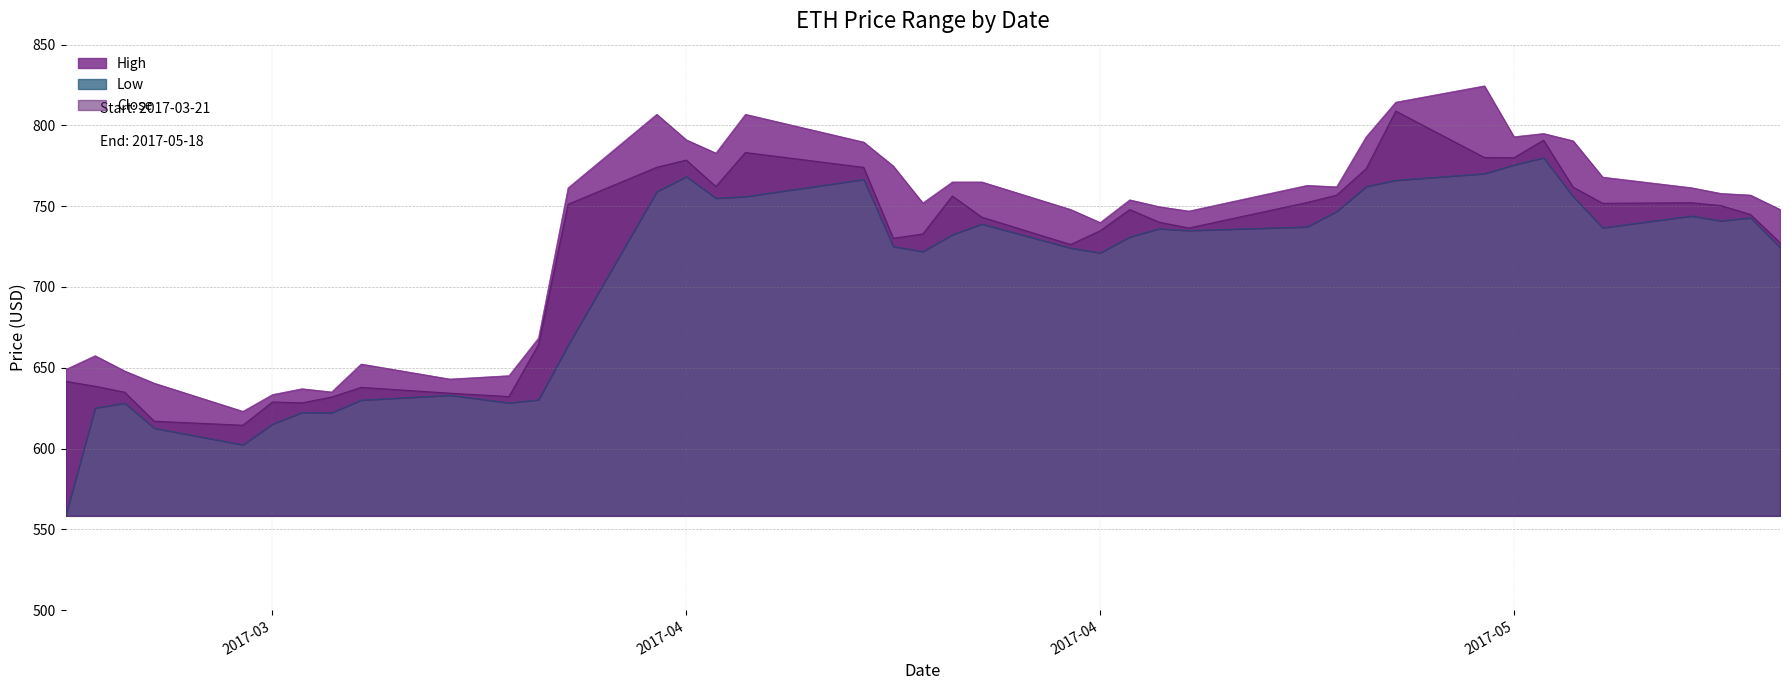

What is the spread (max minus min) of values at 2017-04-21?

26.0